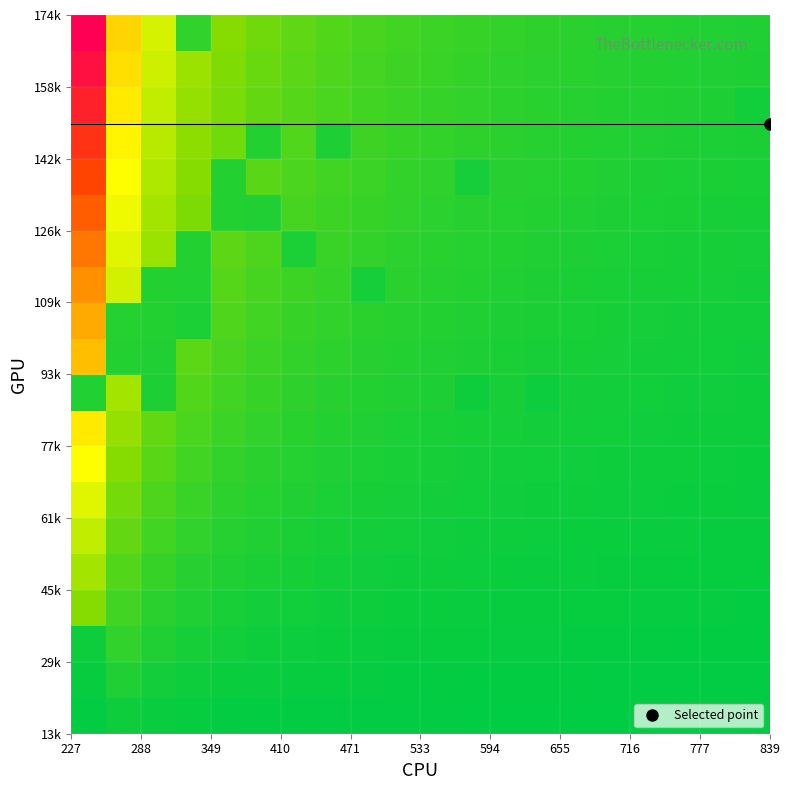

Count the number of categories in the chart.

20